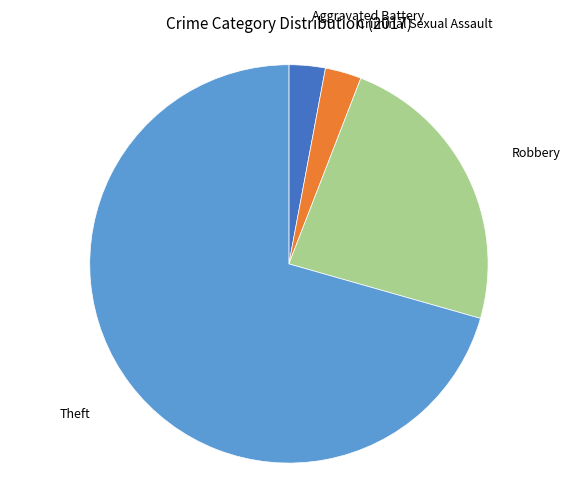

How many slices are in this pie chart?

4